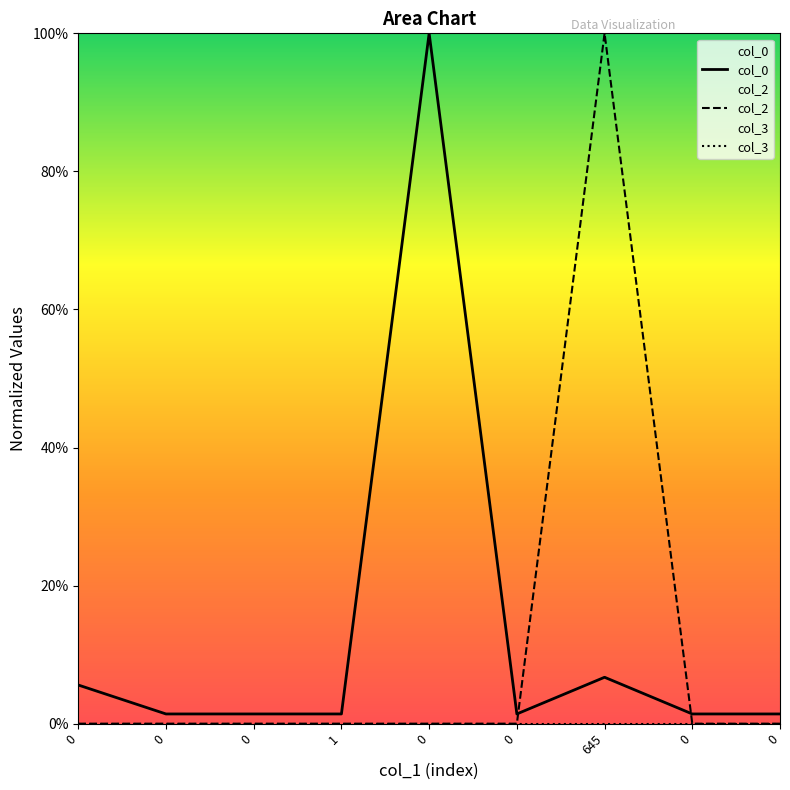

What is the difference between the maximum and minimum values in the col_2 series?

1.0